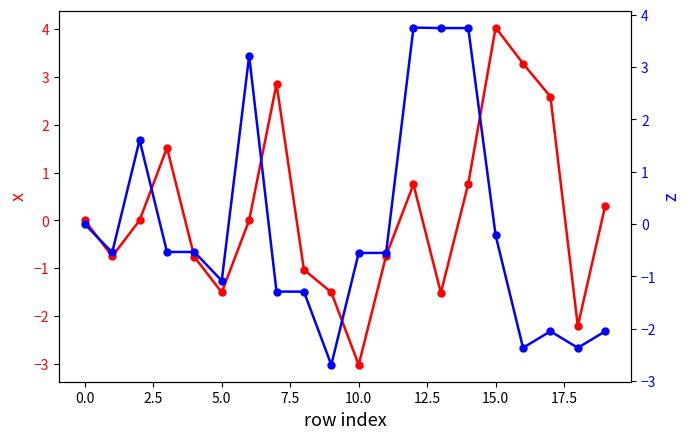

What is the maximum value for x?

4.0